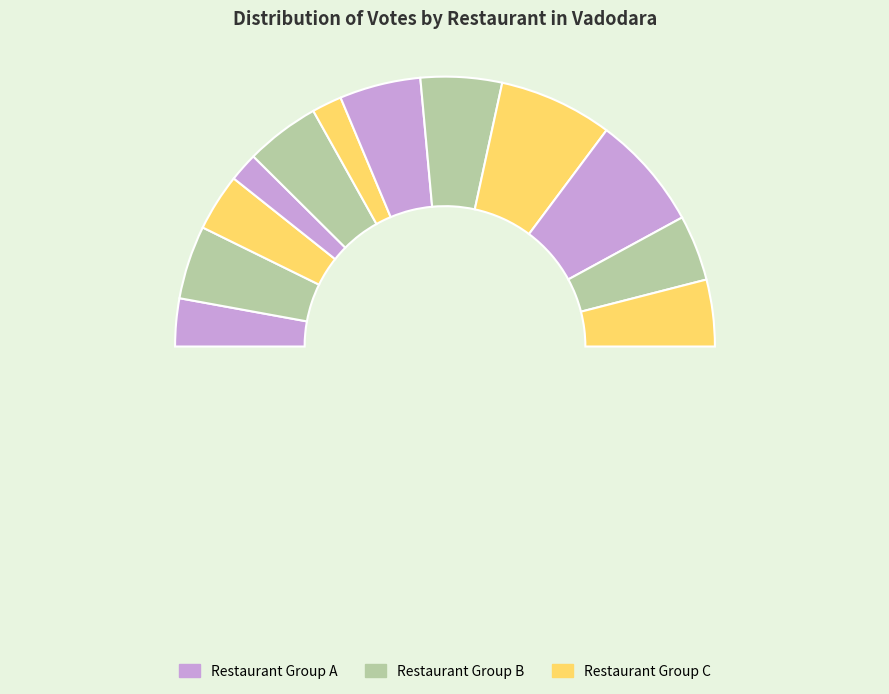

How many segments does this pie chart have?

12